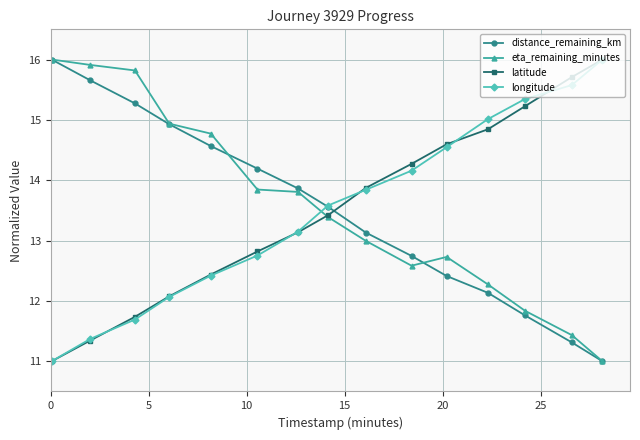

Count the number of categories in the chart.

15